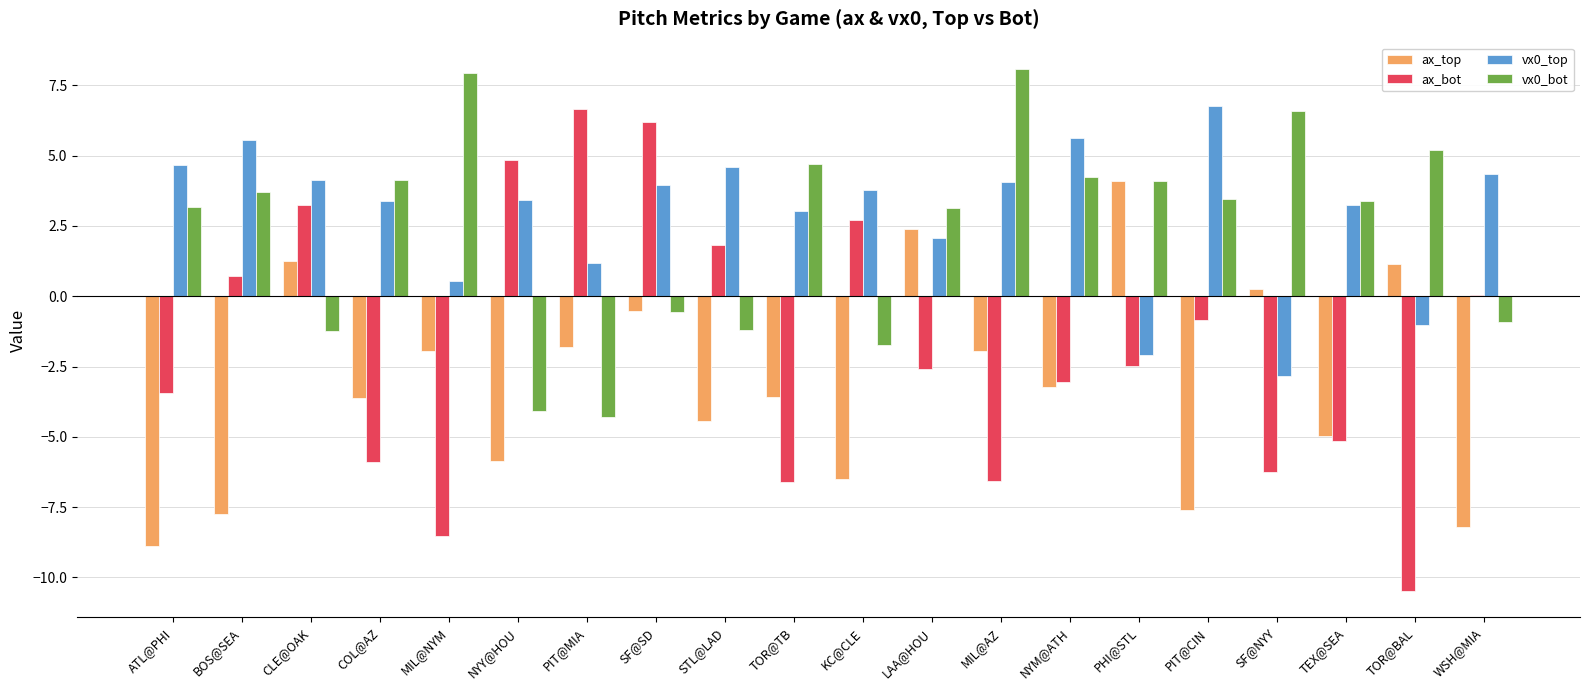

Read the ax_top value at TOR@BAL.

1.1